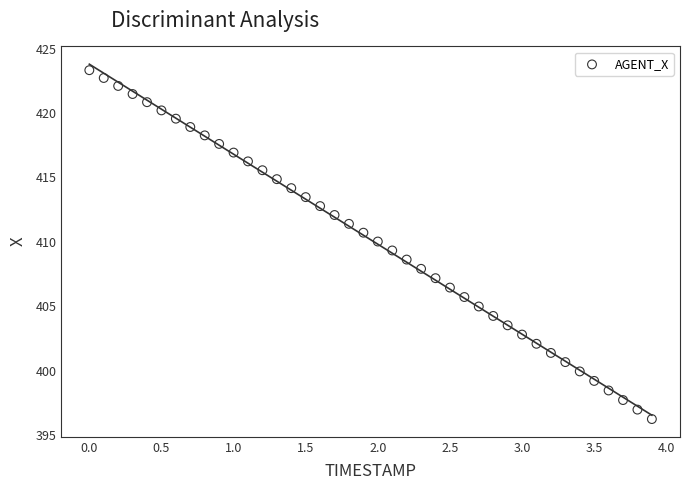

What is the range of X values (max minus min)?

3.9